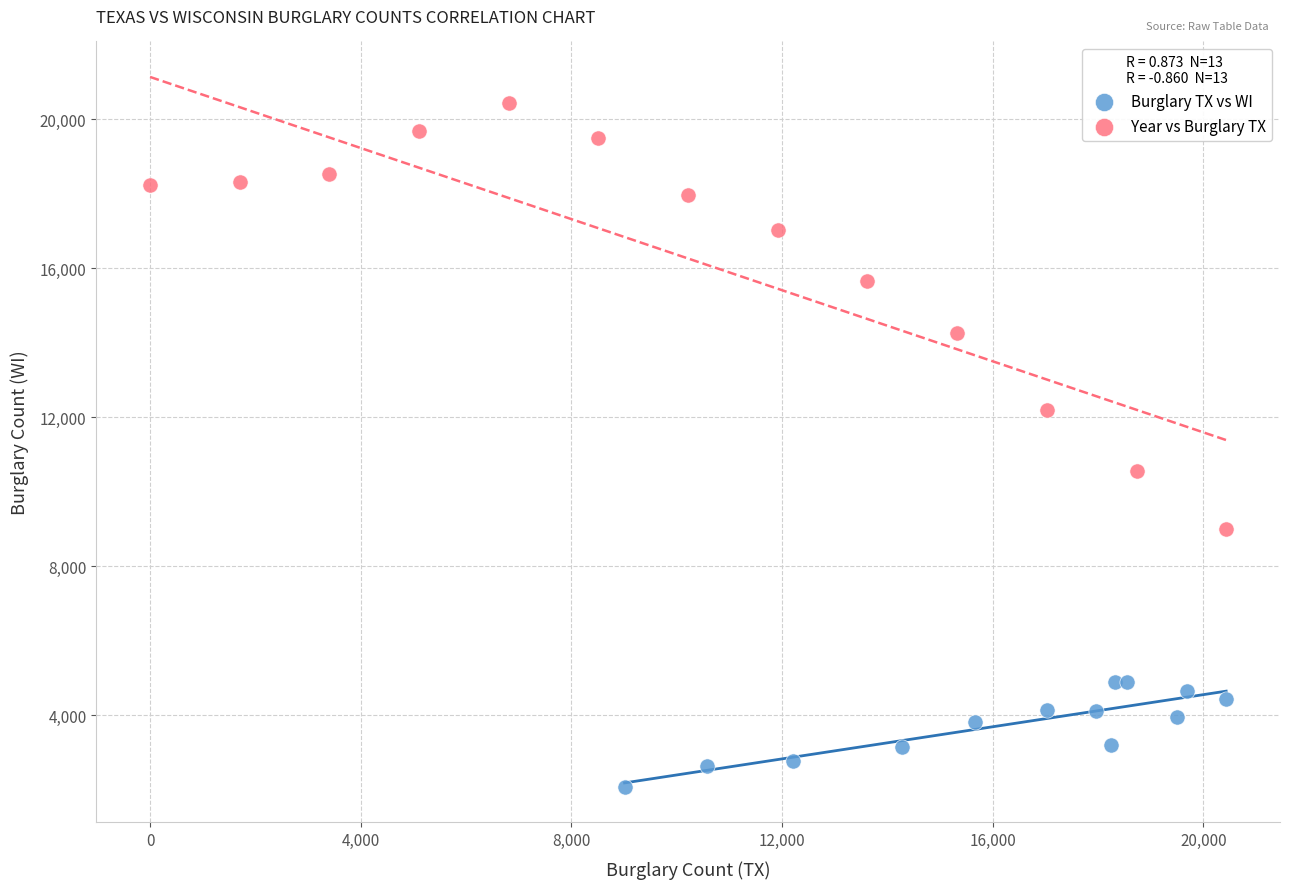

Which series contains the highest Y value?

Year vs Burglary TX